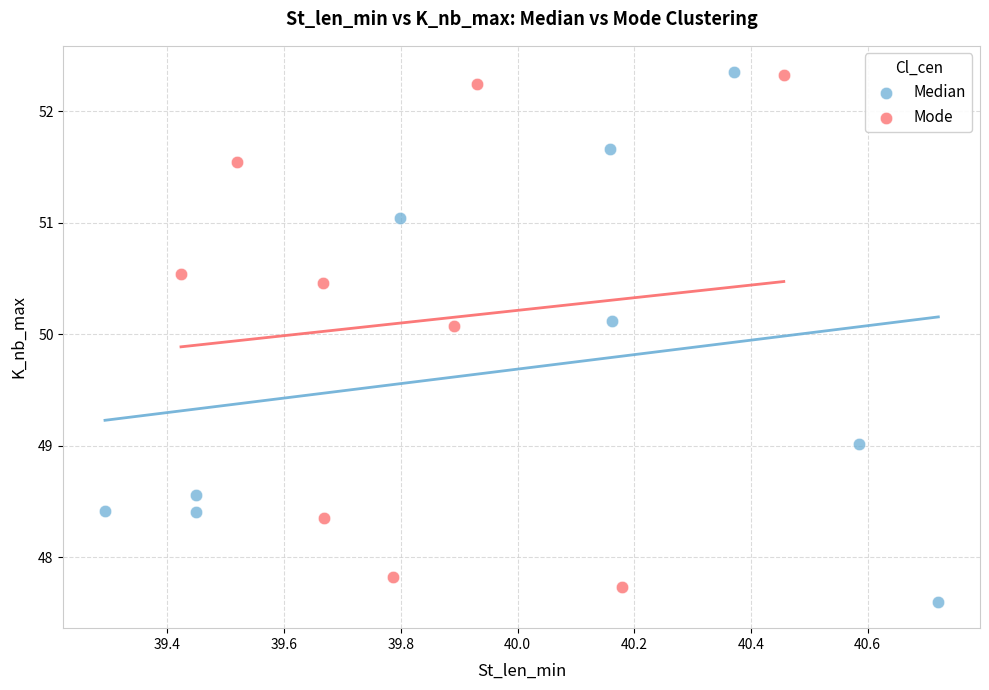

What are all the series names shown in the legend?

Median, Mode